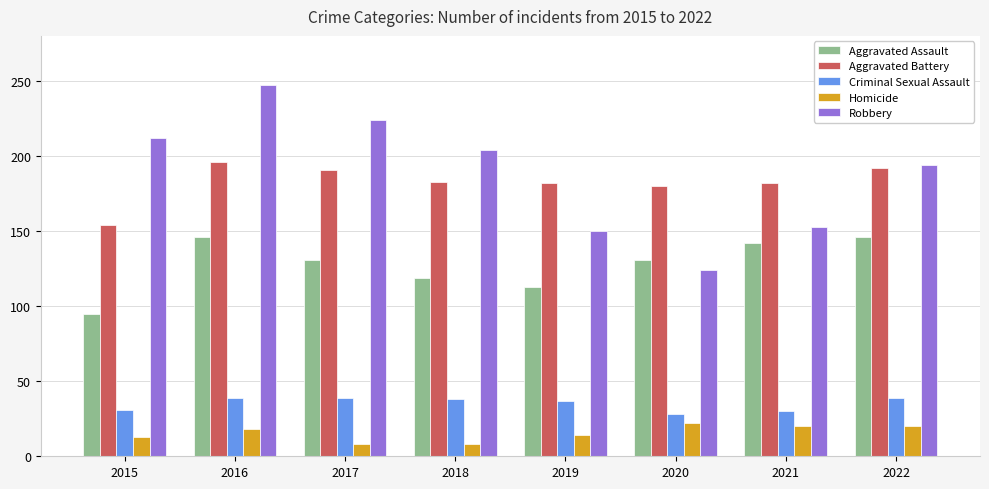

Is the value of Aggravated Battery at 2017 greater than the value of Aggravated Assault at 2022?

Yes